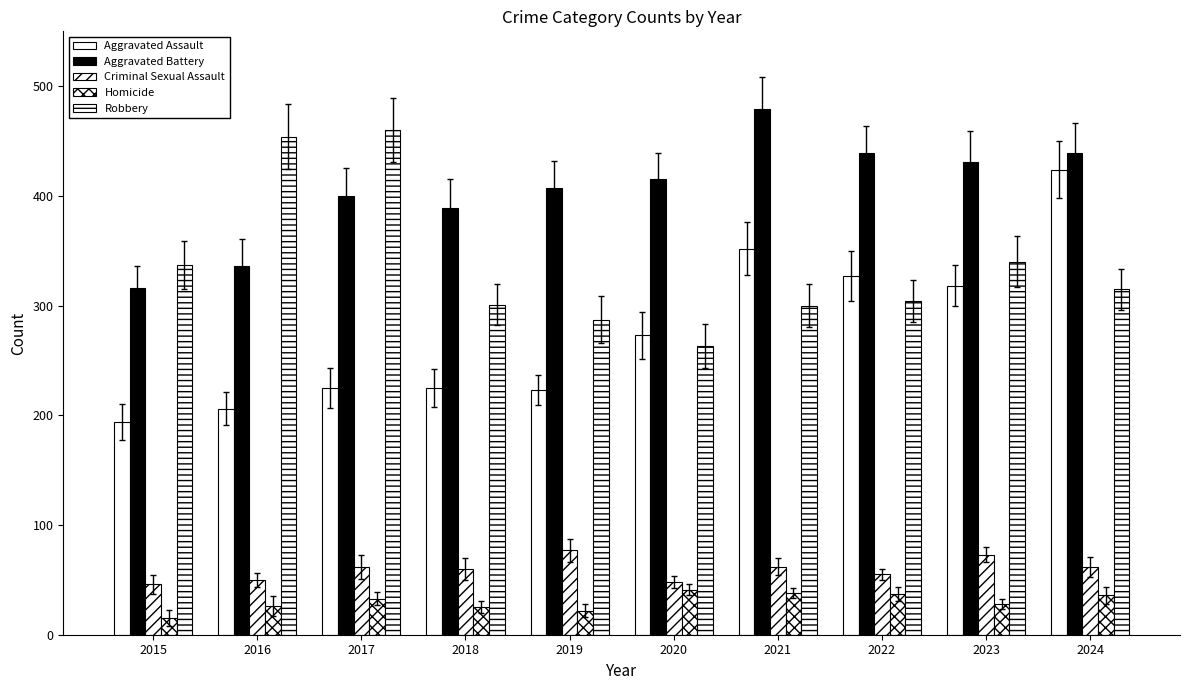

At which label does Robbery reach its peak?

2017